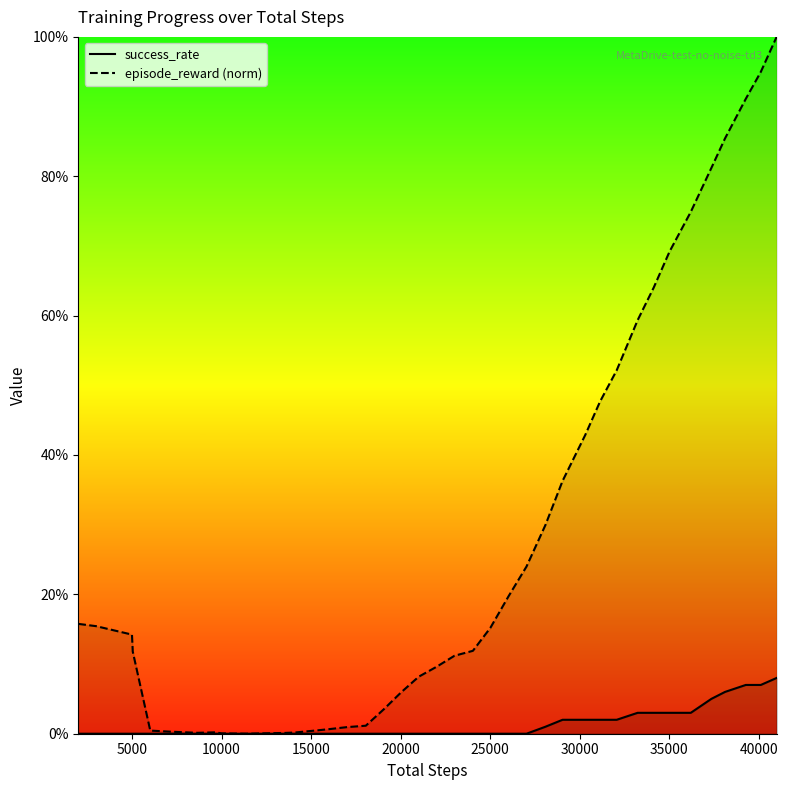

Where is episode_reward nearest to the value 0?

11388